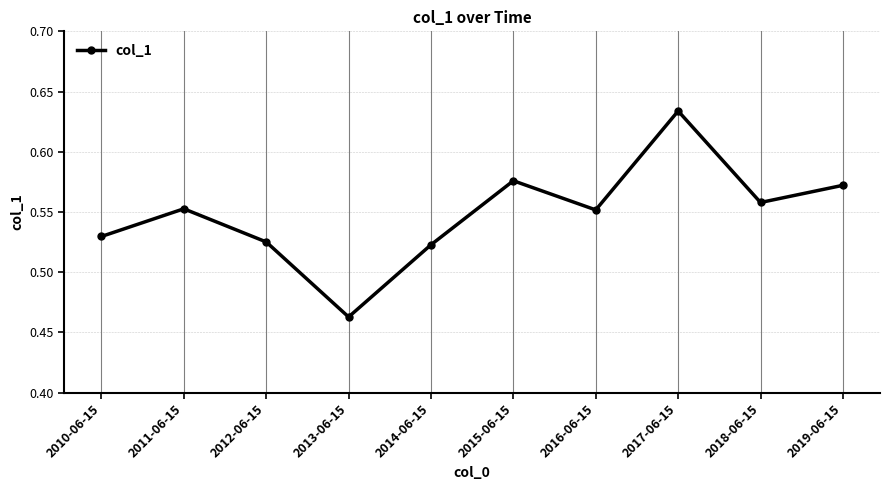

At which category does the chart reach its peak across all series?

2017-06-15